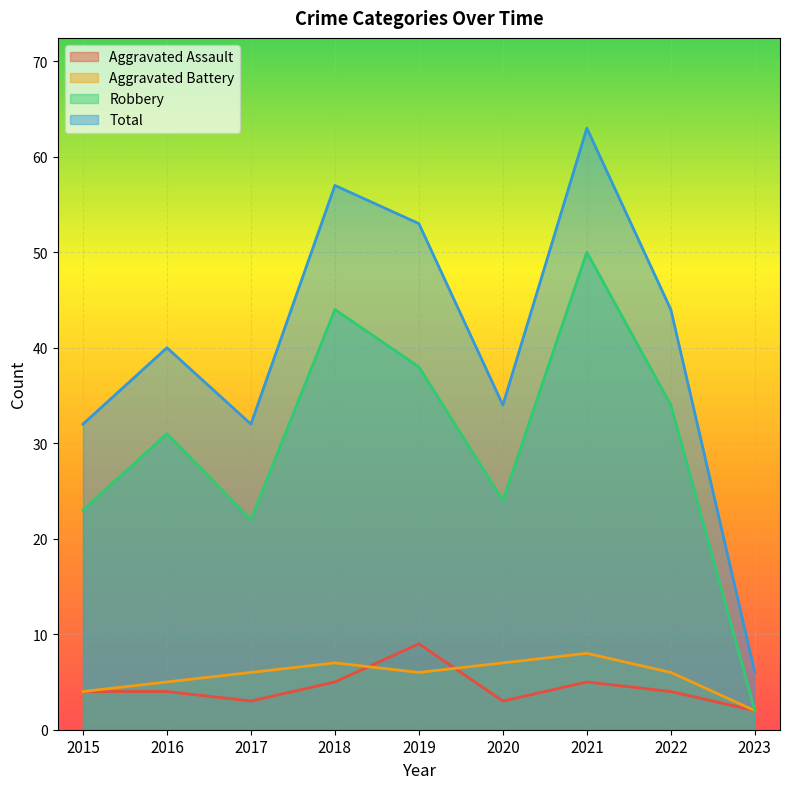

Rank the series by their maximum value, from lowest to highest.

Aggravated Battery, Aggravated Assault, Robbery, Total